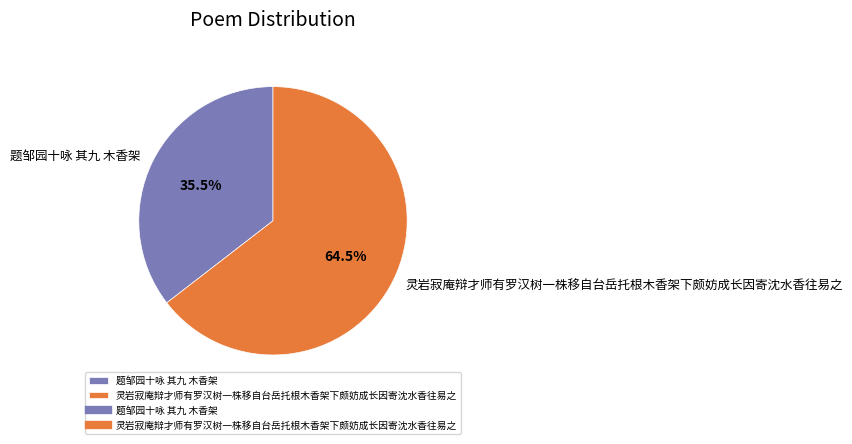

Which category accounts for the majority?

灵岩寂庵辩才师有罗汉树一株移自台岳托根木香架下颇妨成长因寄沈水香往易之